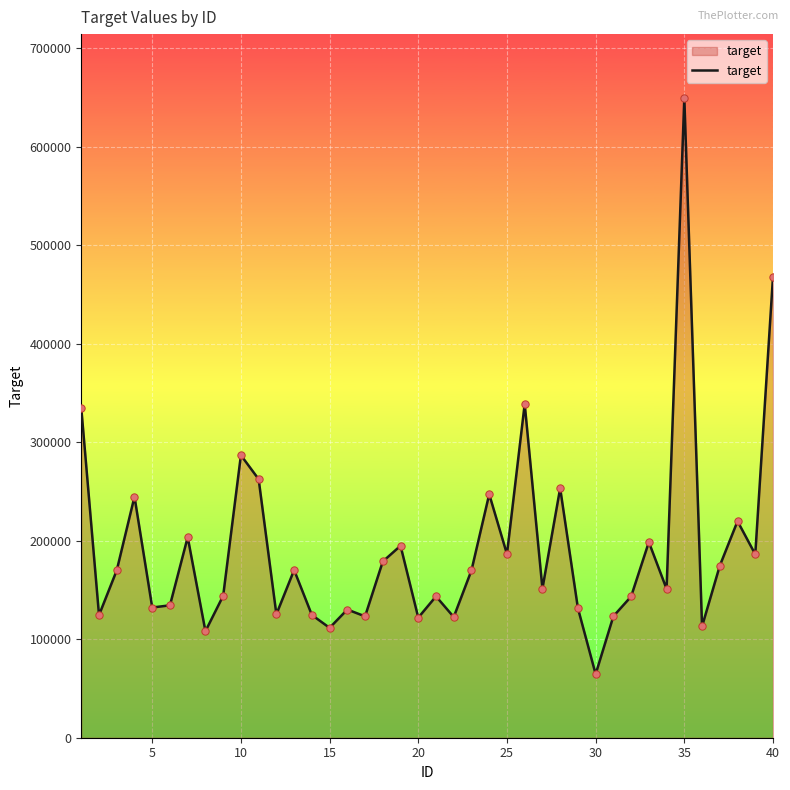

What is the smallest value displayed?

64507.8